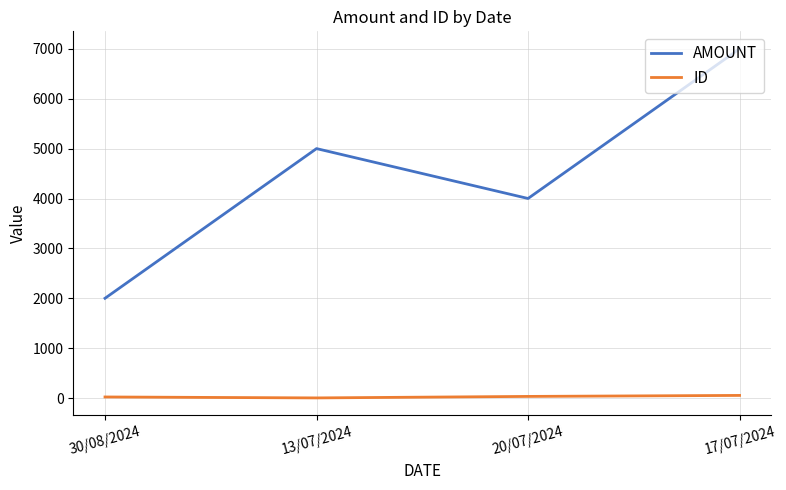

List the labels in order of AMOUNT value, smallest first.

30/08/2024, 20/07/2024, 13/07/2024, 17/07/2024